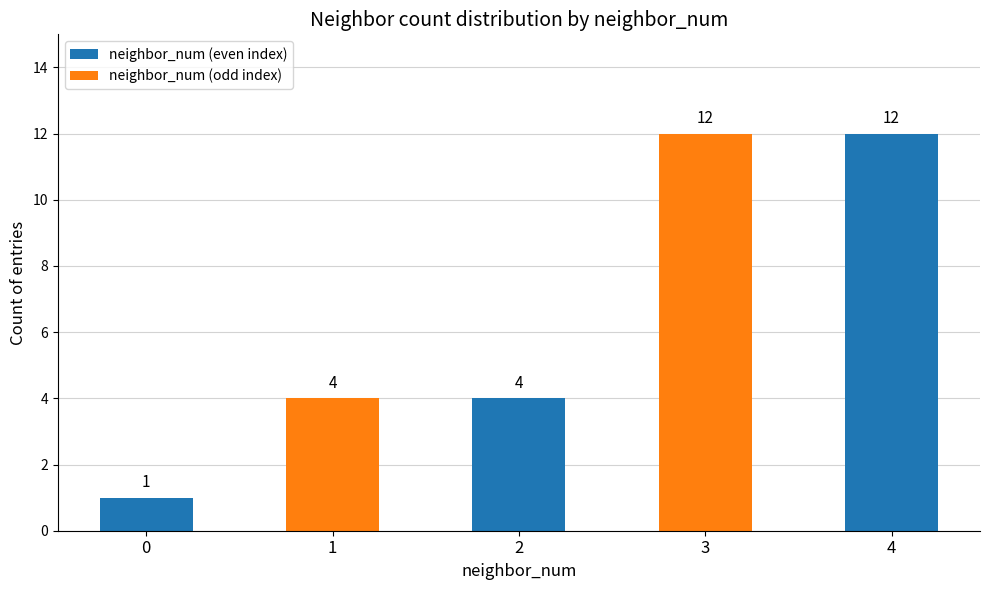

Count the number of data series in this chart.

1